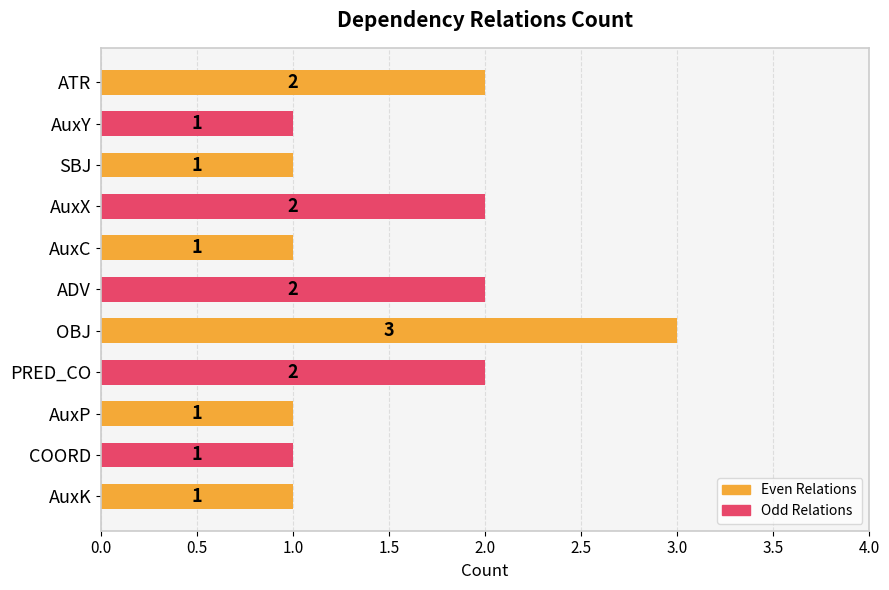

How many series are shown in this chart?

1